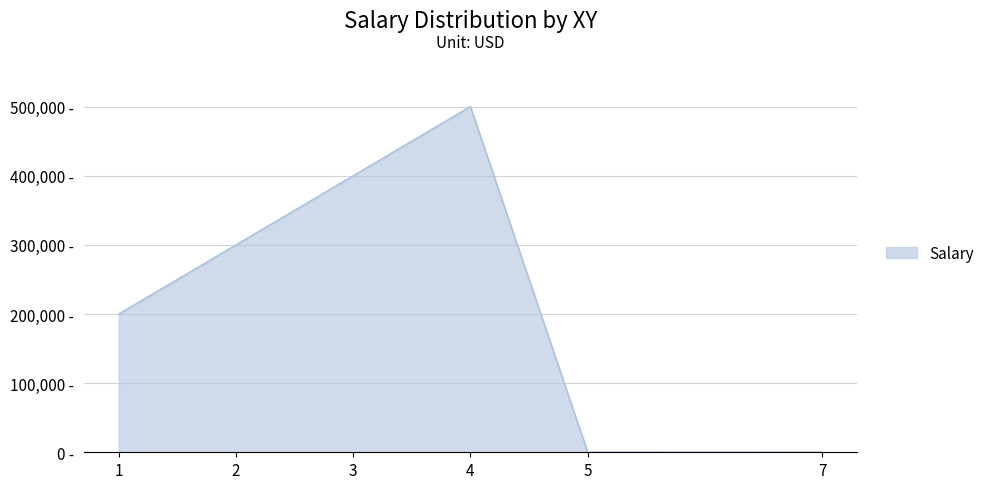

List the labels in order of value, largest first.

4, 3, 2, 1, 5, 7